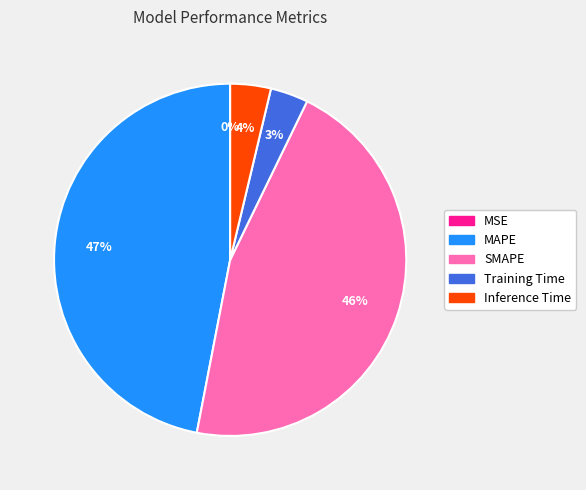

To the nearest percent, what is the combined percentage of Inference Time and MAPE?

51%